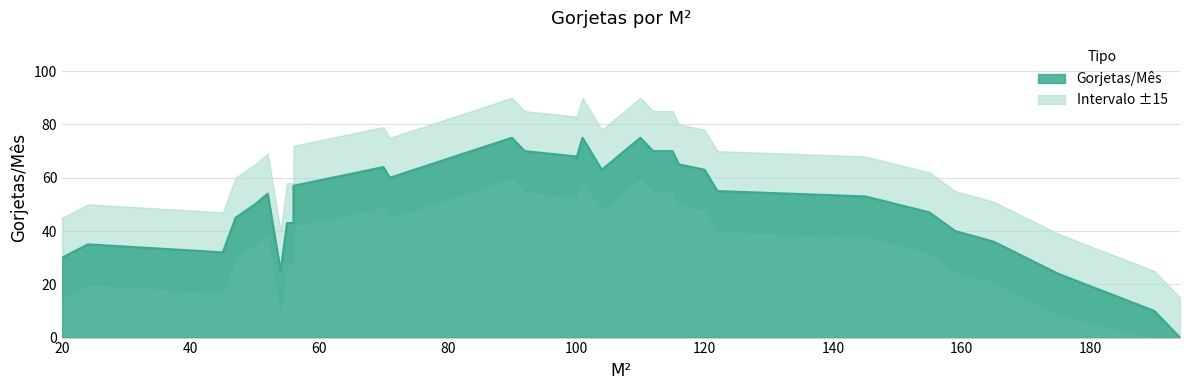

Reading right to left, list all the values displayed in this chart.

0	10	24	30	36	40	47	53	55	63	65	70	70	75	63	75	67	68	70	75	60	64	57	43	43	25	54	50	45	32	35	30